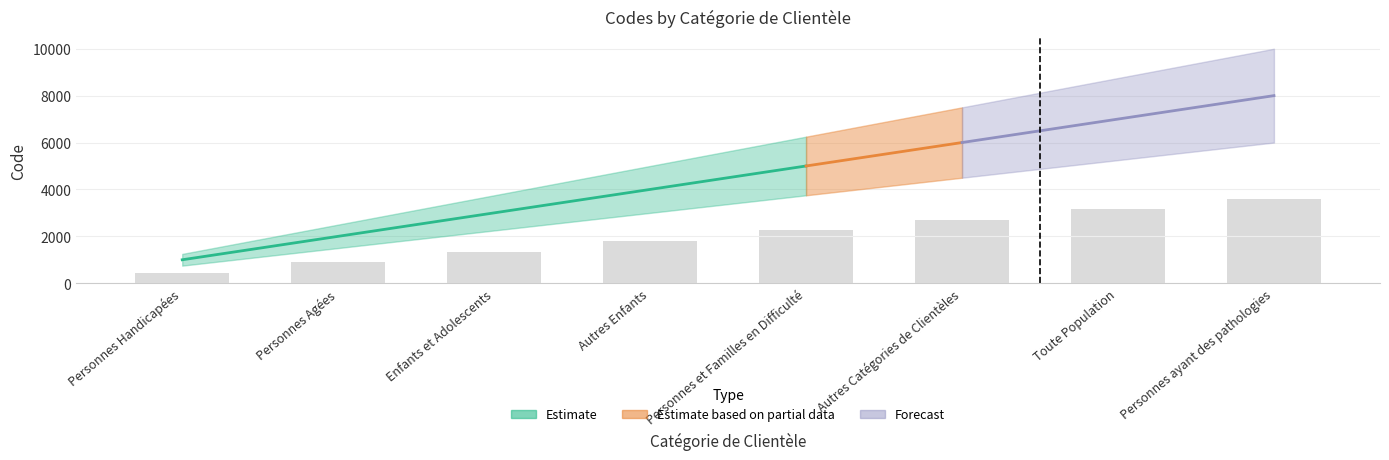

Count the number of data series in this chart.

1